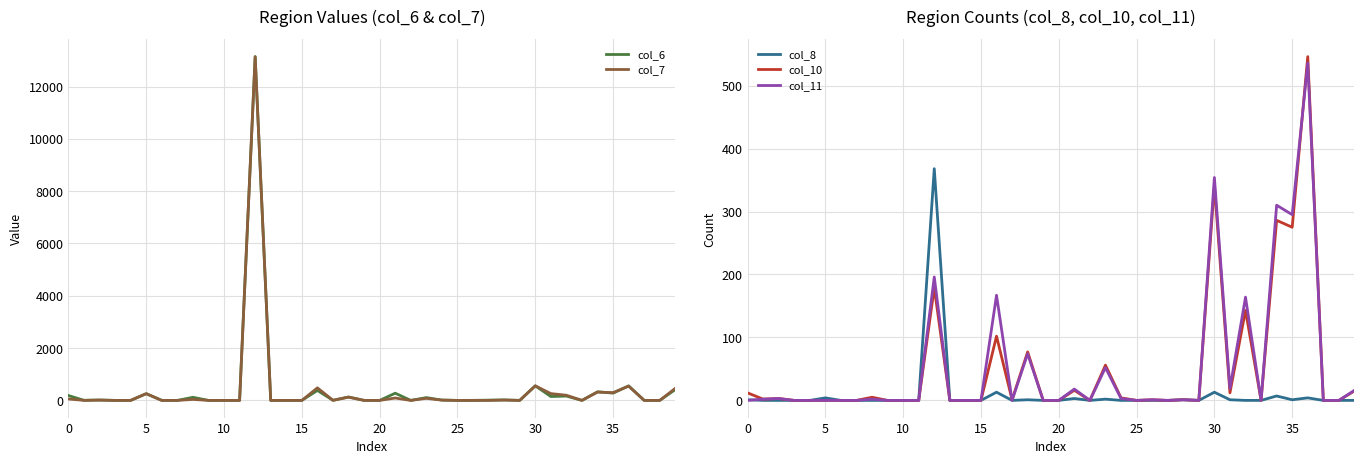

At how many categories does at least one series exceed 1178?

1